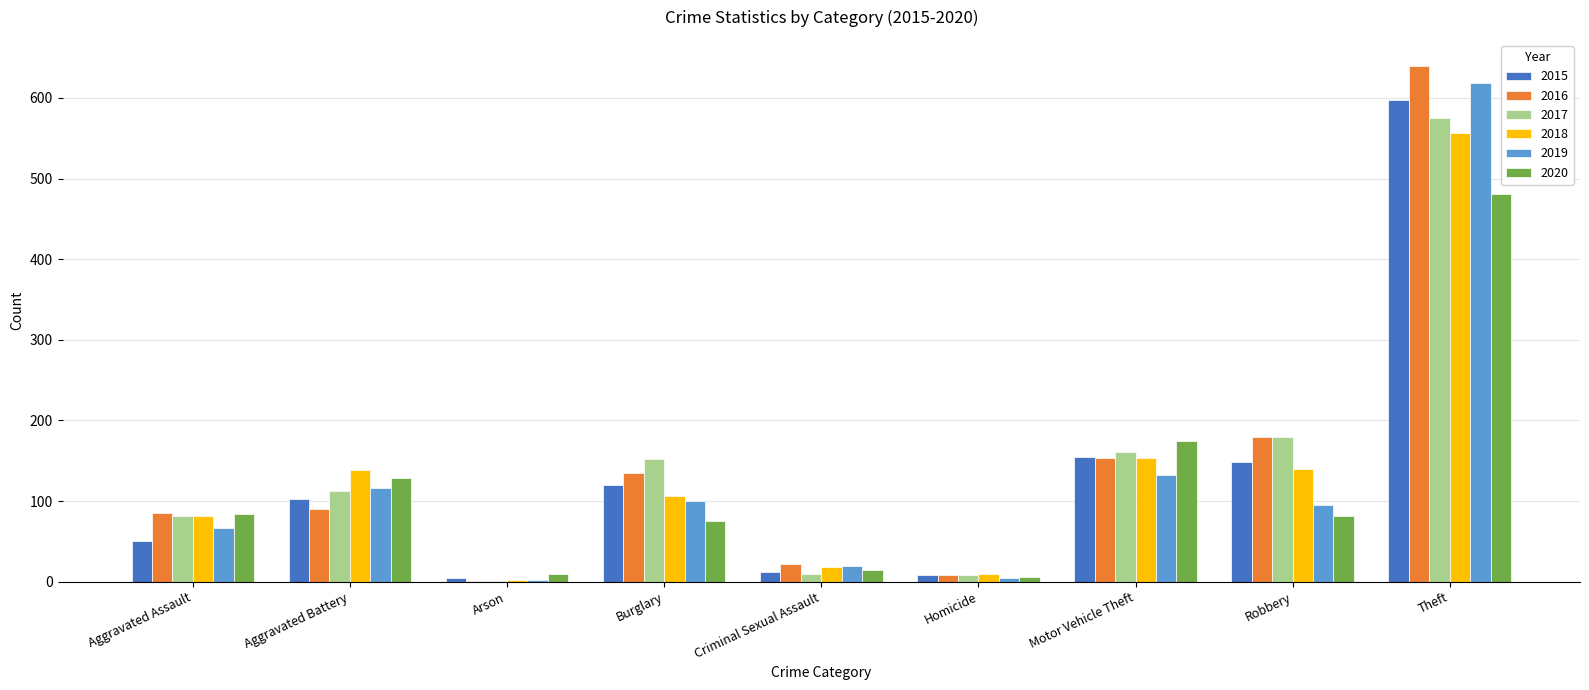

At which category is the sum across all series the highest?

Theft